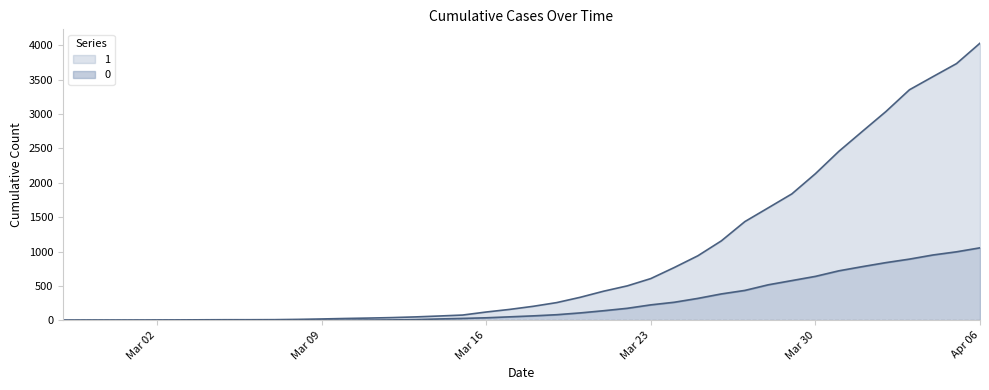

What is the total value across all series at 2020-03-12?

46